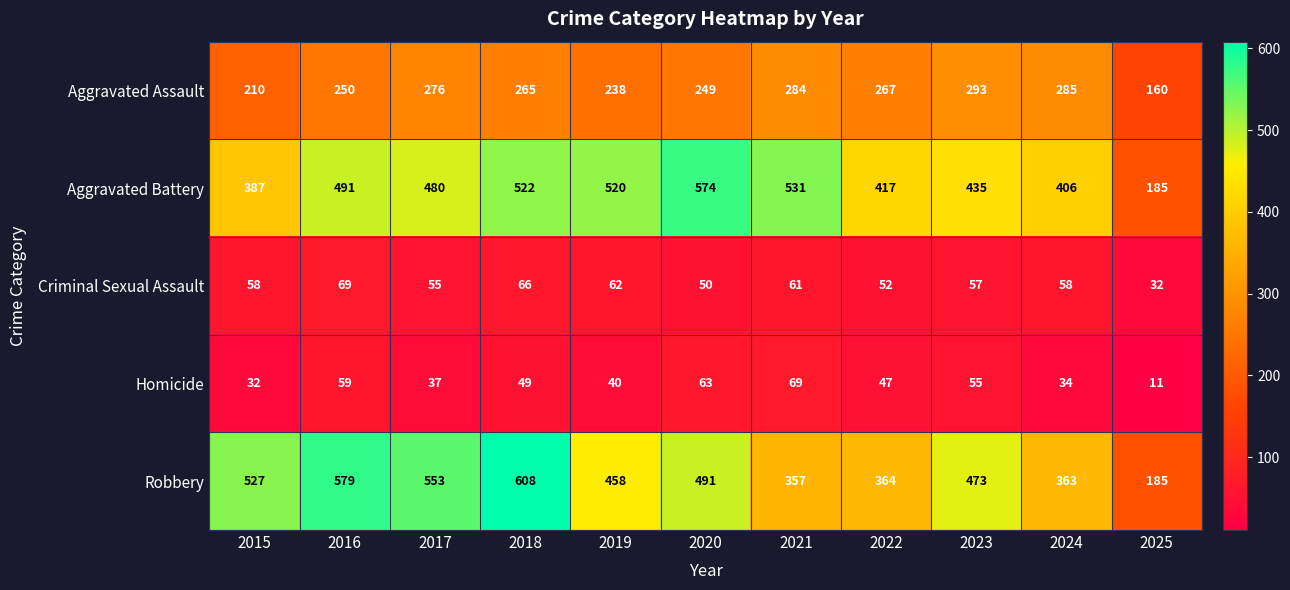

What is the total value across all series at 2021?

1302